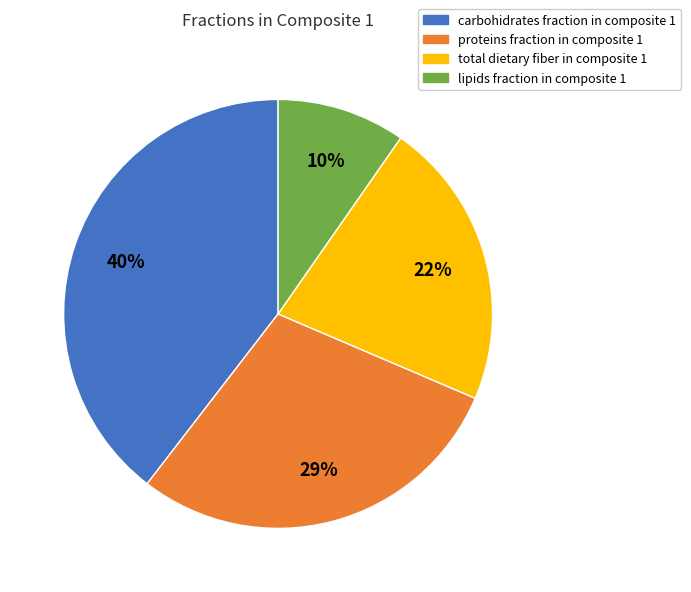

True or false: total dietary fiber in composite 1 accounts for 22% of the total.

True